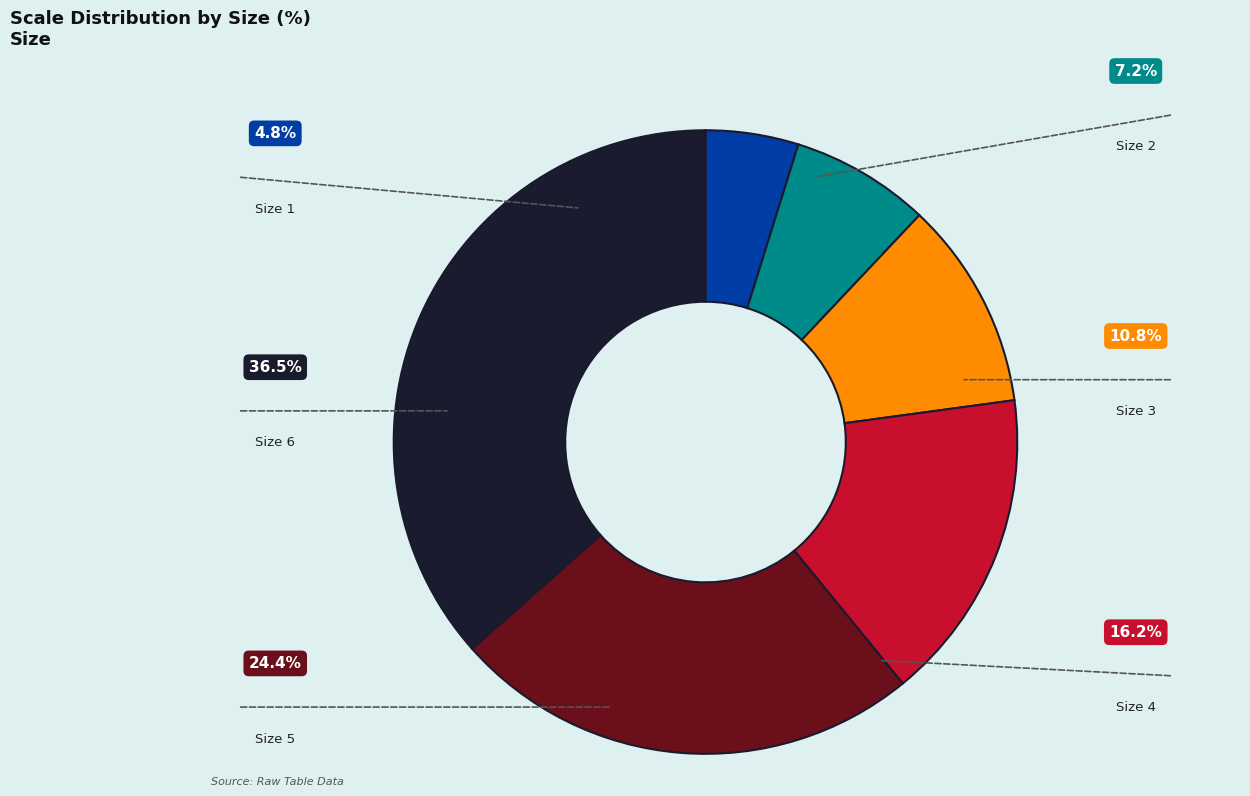

Is there a majority slice in this chart?

No